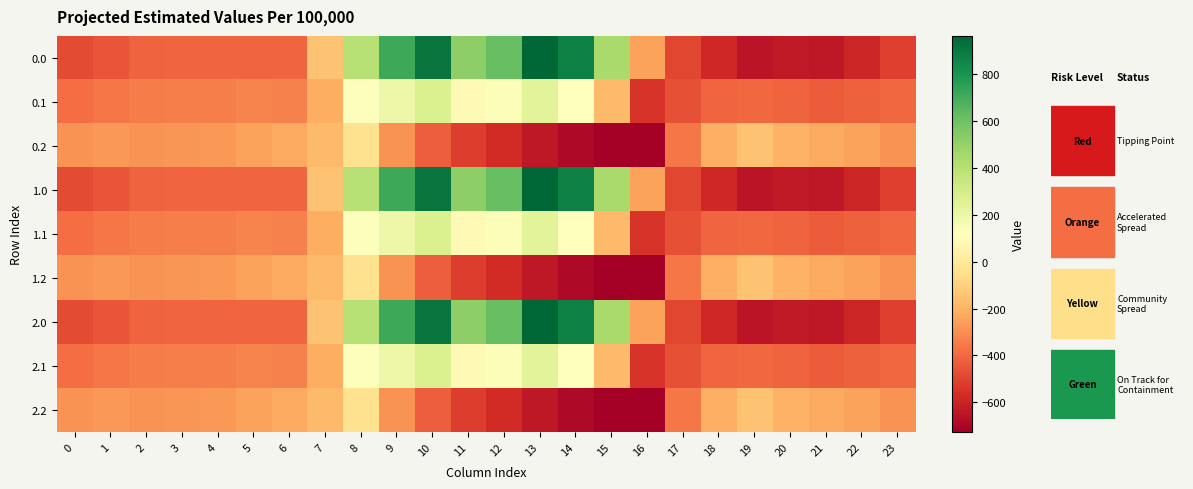

Which category has the lowest value across all series?

16